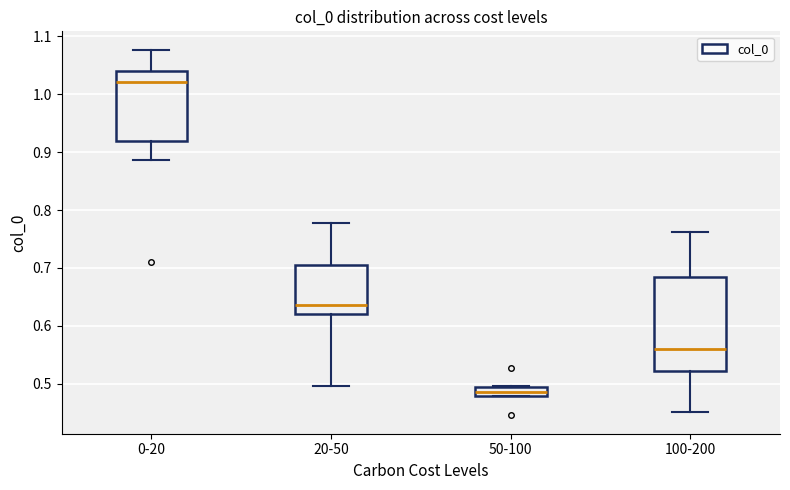

Comparing the boxes themselves (not the whiskers), which one is the tallest?

100-200